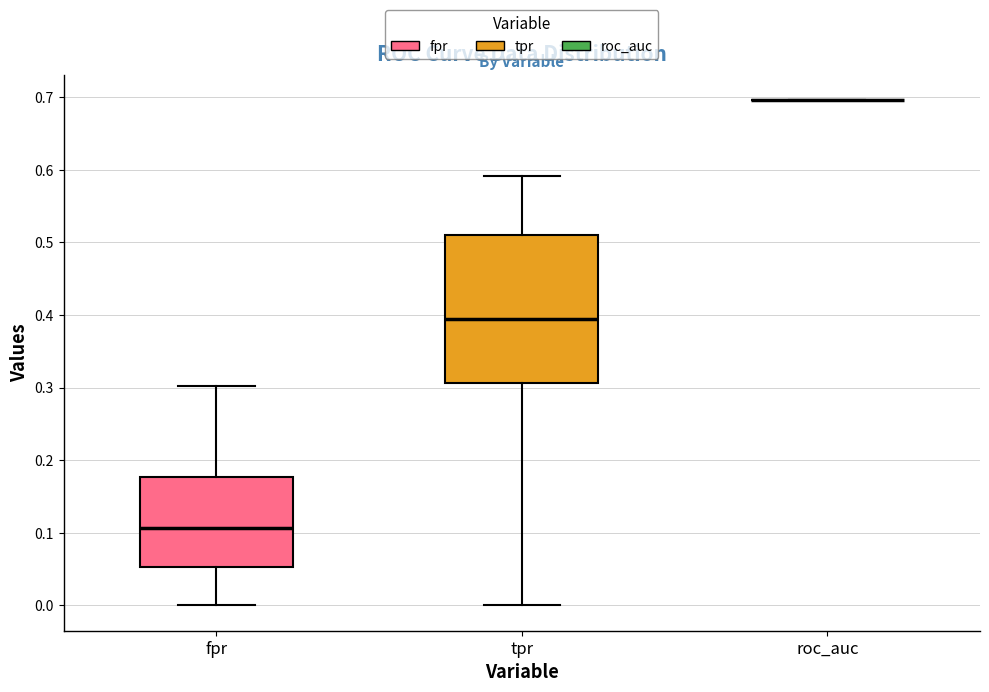

Which box is the tallest, from its lower edge to its upper edge?

tpr